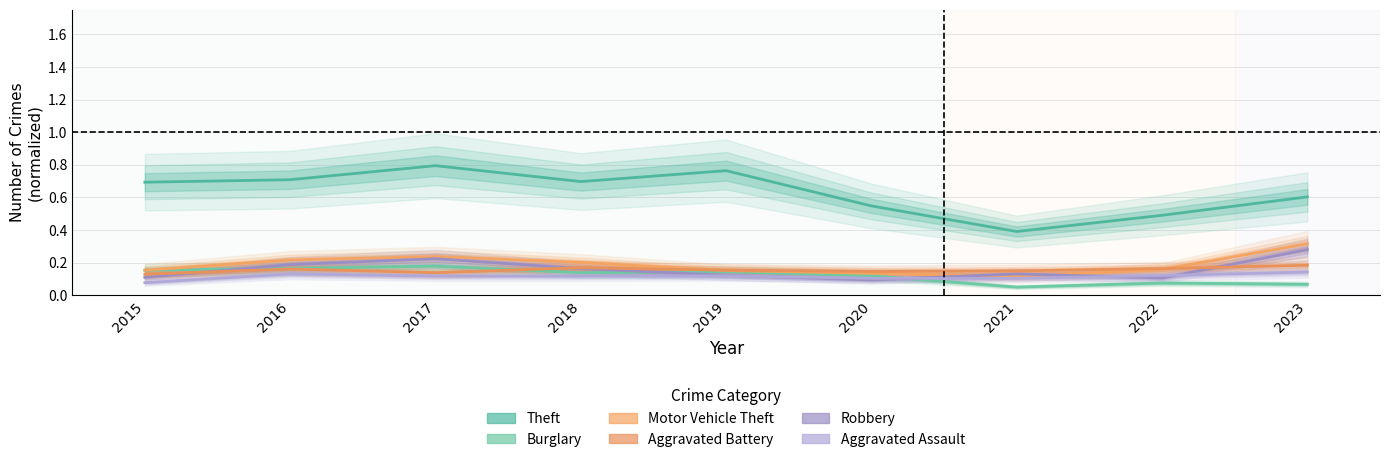

Between 2018 and 2022, which series saw the biggest shift?

Theft